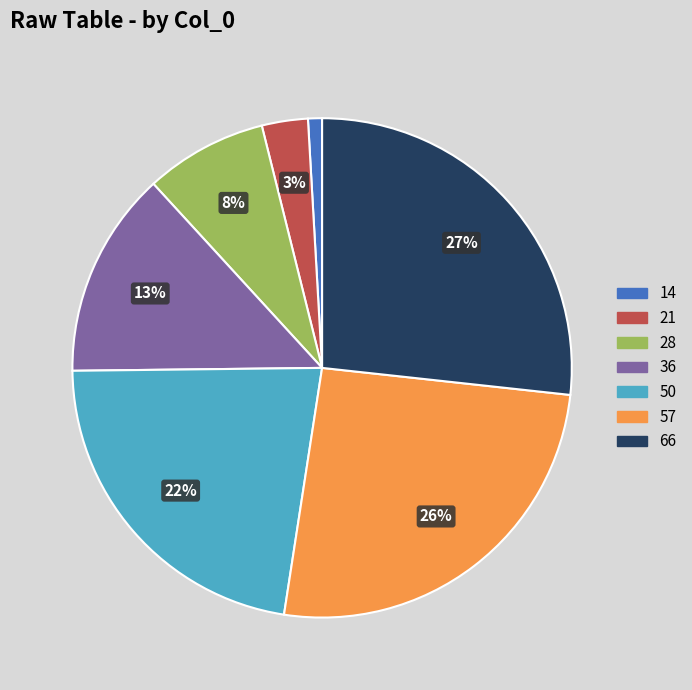

To the nearest percent, what is the combined percentage of 57 and 28?

34%